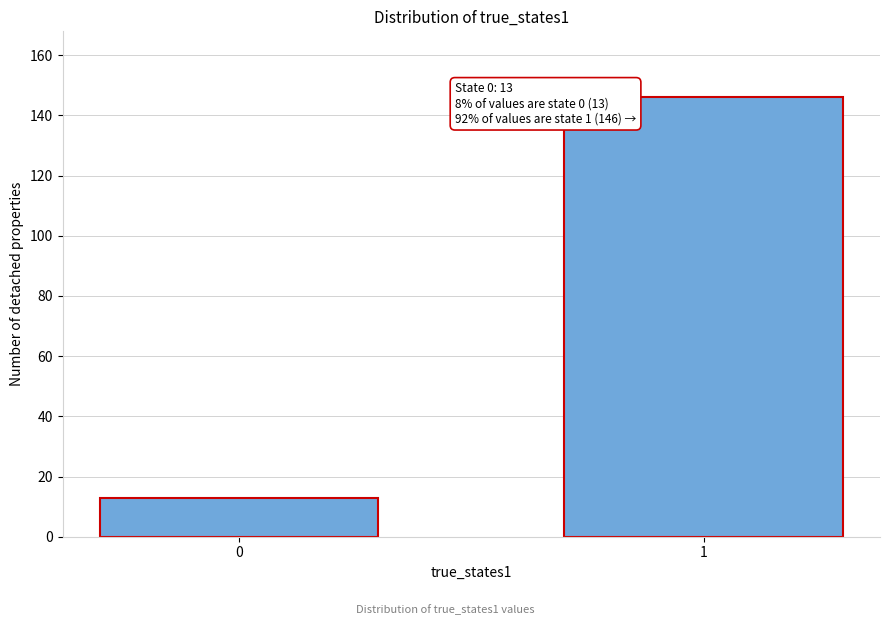

Reading left to right, transcribe all the data shown in this chart.

0=13	1=146